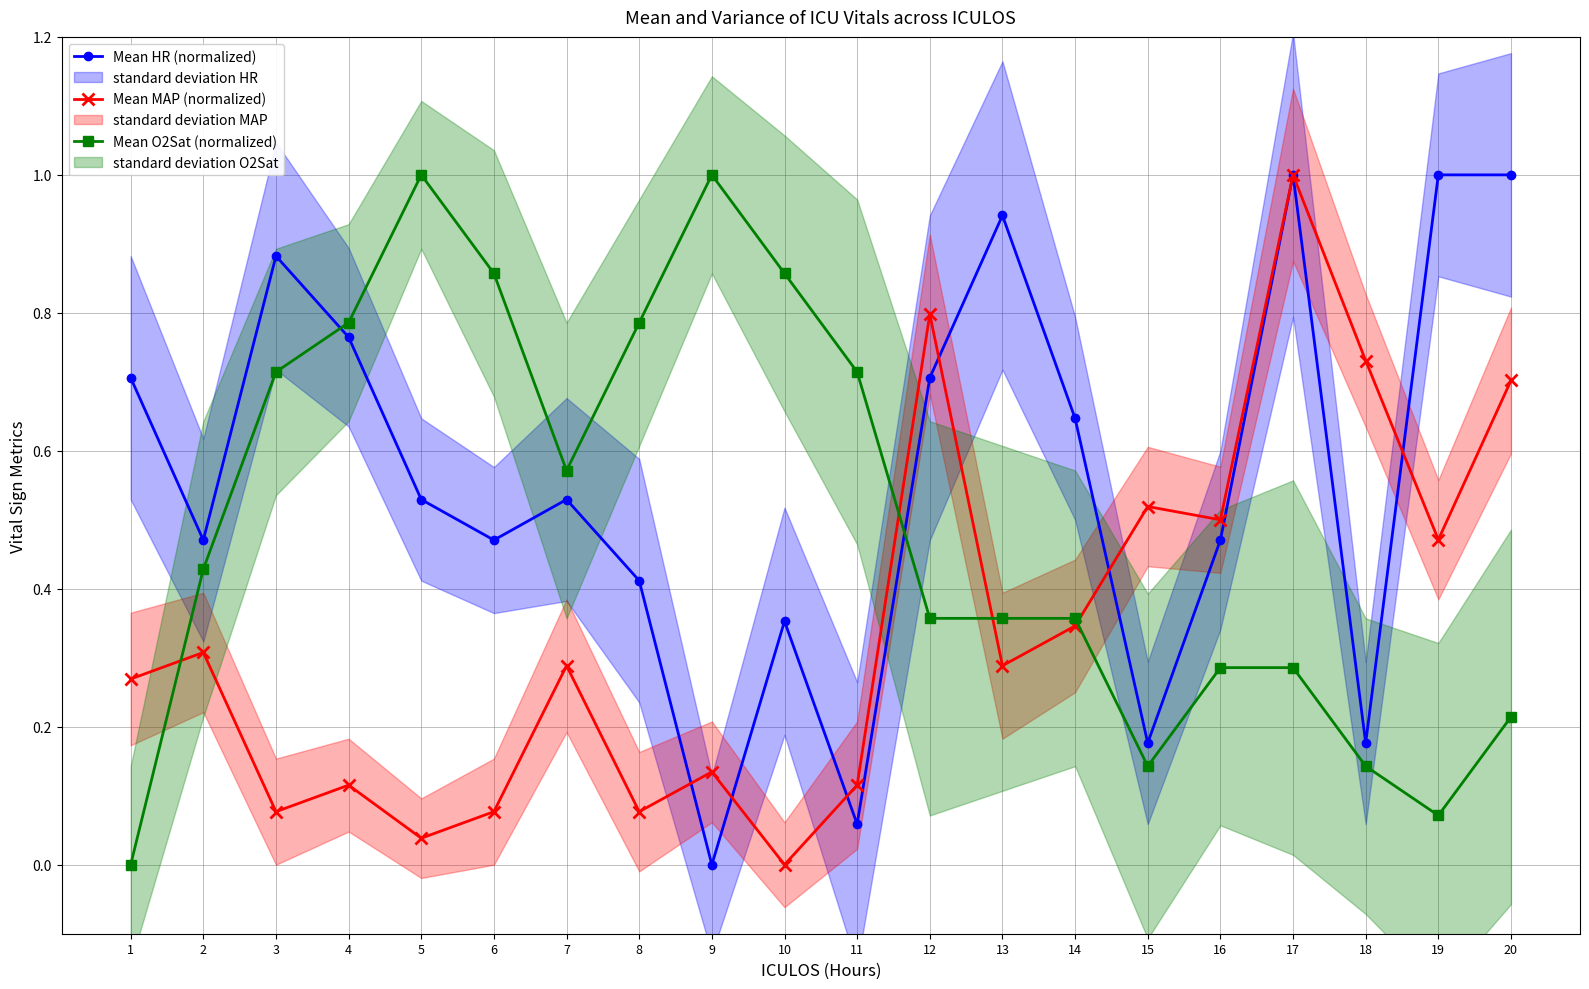

True or false: Mean HR (normalized) and Mean O2Sat (normalized) cross at least once.

True